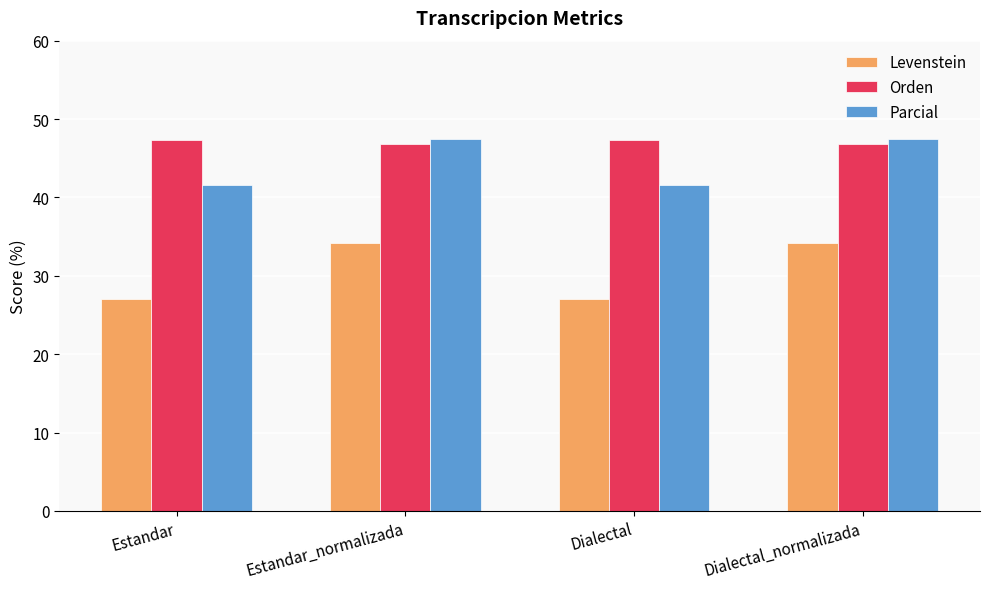

Rank the series by their average value, from lowest to highest.

Levenstein, Parcial, Orden